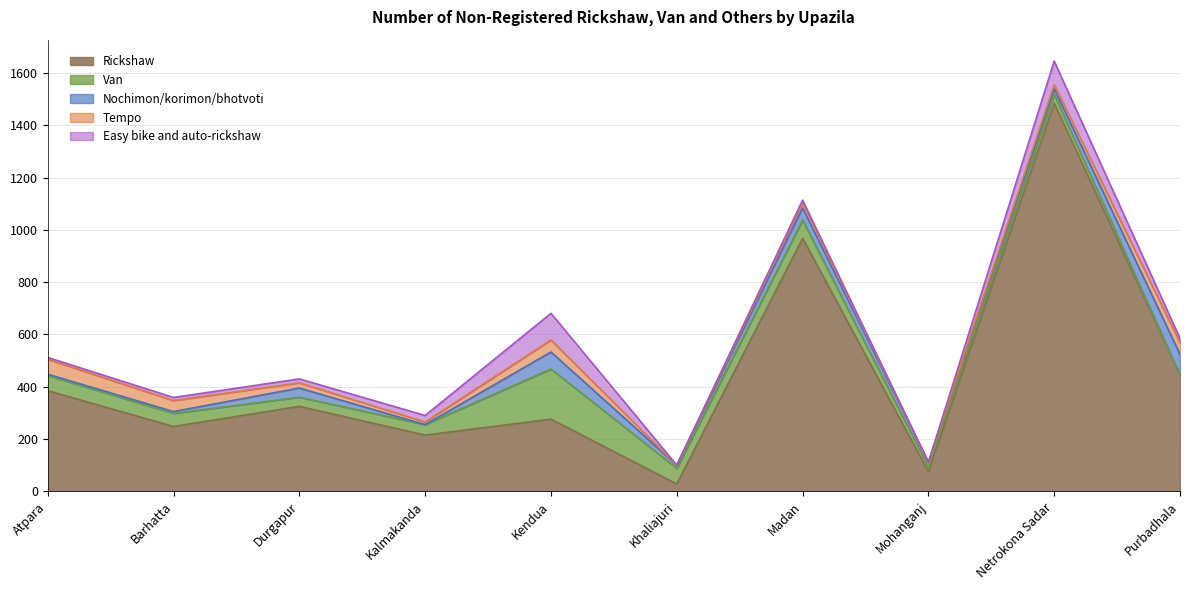

At which label does Van first exceed 50?

Atpara